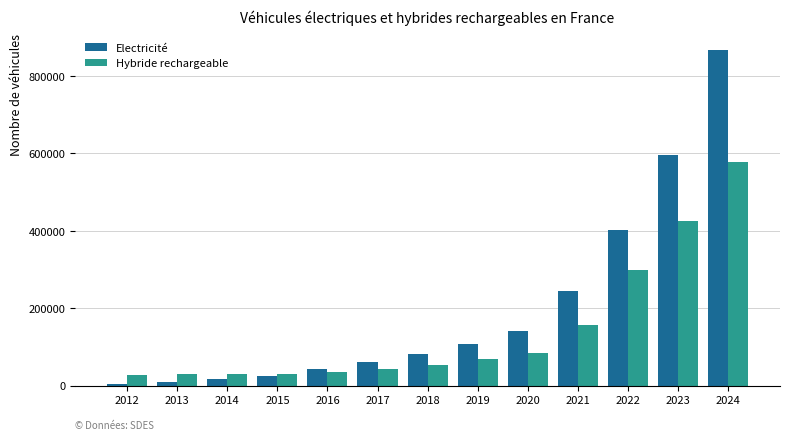

What is the sum of the Electricité values at 2016 and 2023?

637704.8